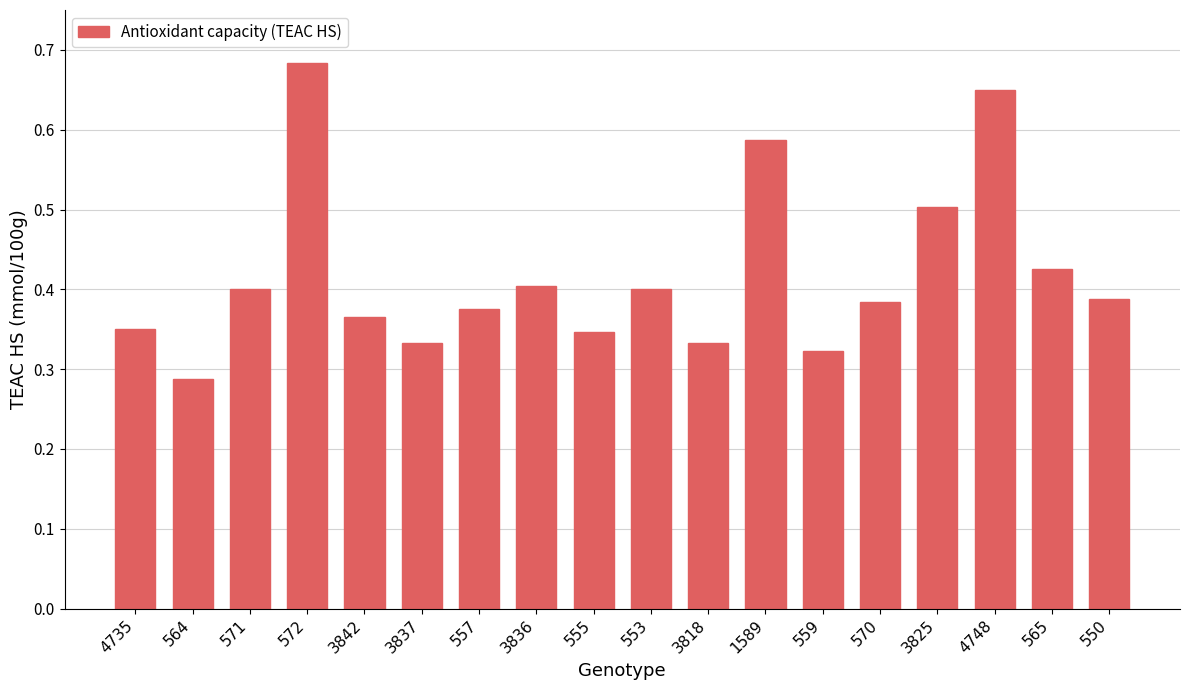

Does the chart contain any negative values?

No